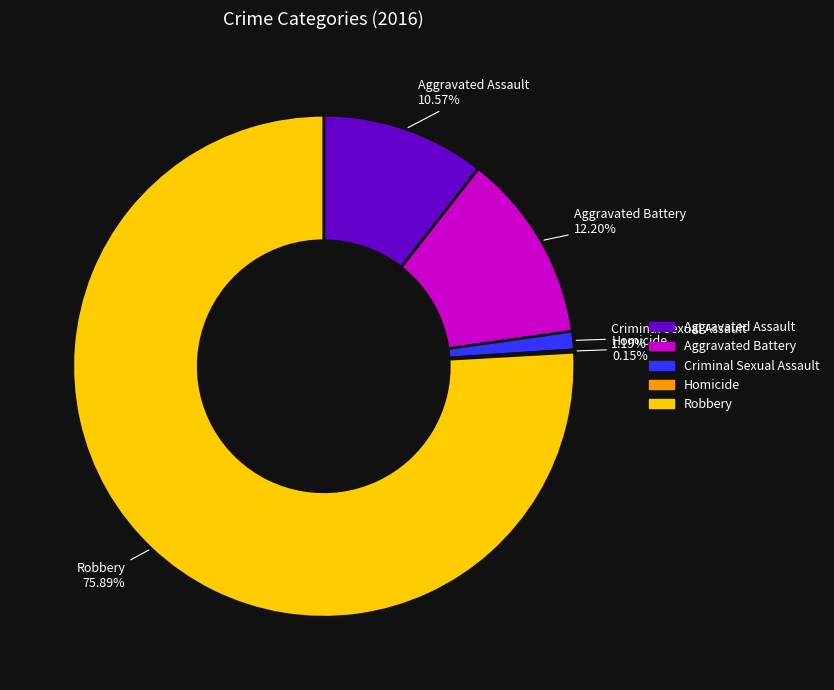

What percentage is the Aggravated Assault slice, to the nearest percent?

11%